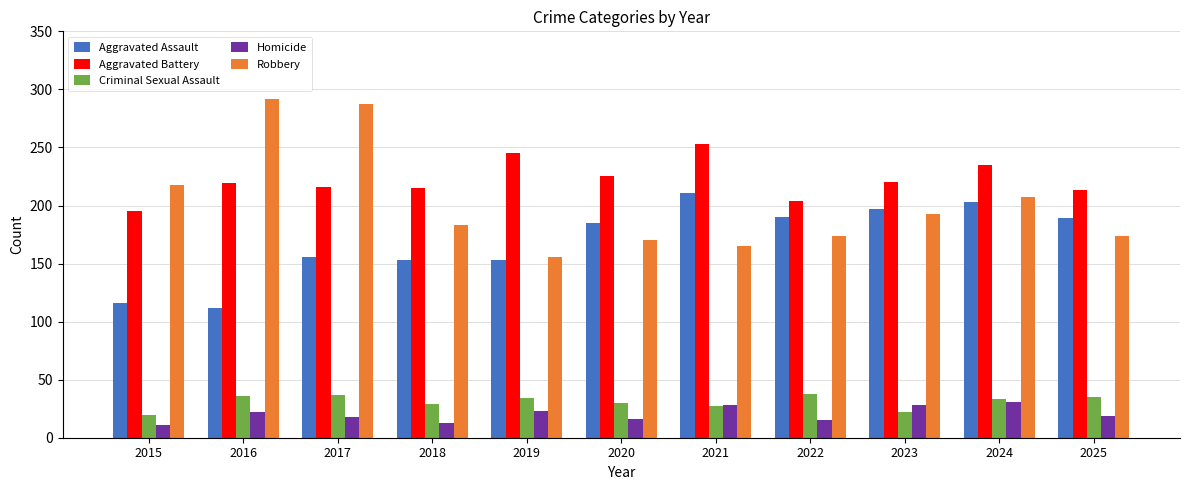

The value of Aggravated Battery at 2017 is 356. True or false?

False